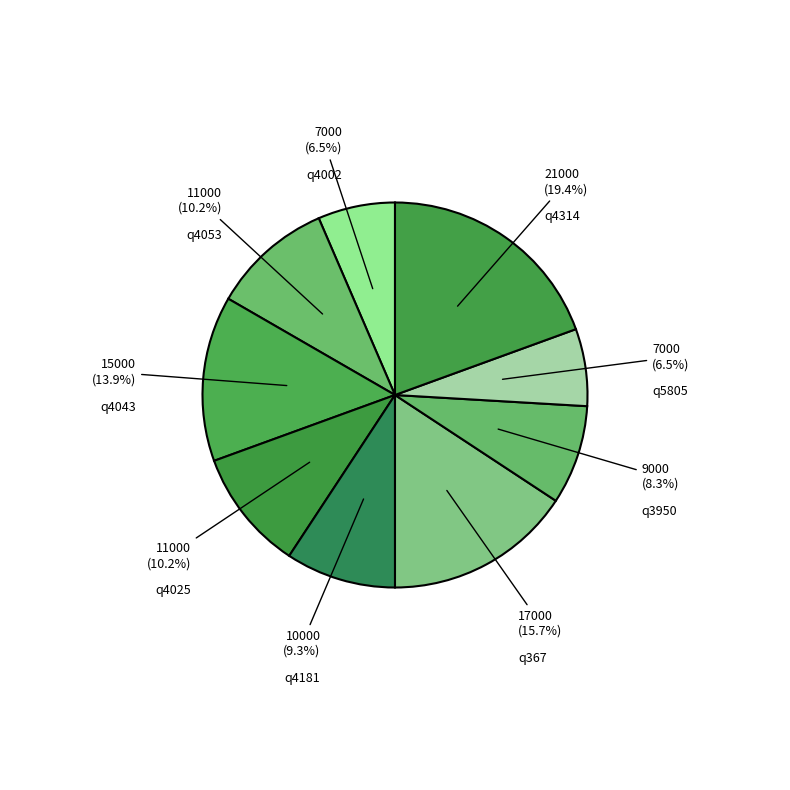

Rank the categories by value from lowest to highest.

q4002, q5805, q3950, q4181, q4053, q4025, q4043, q367, q4314